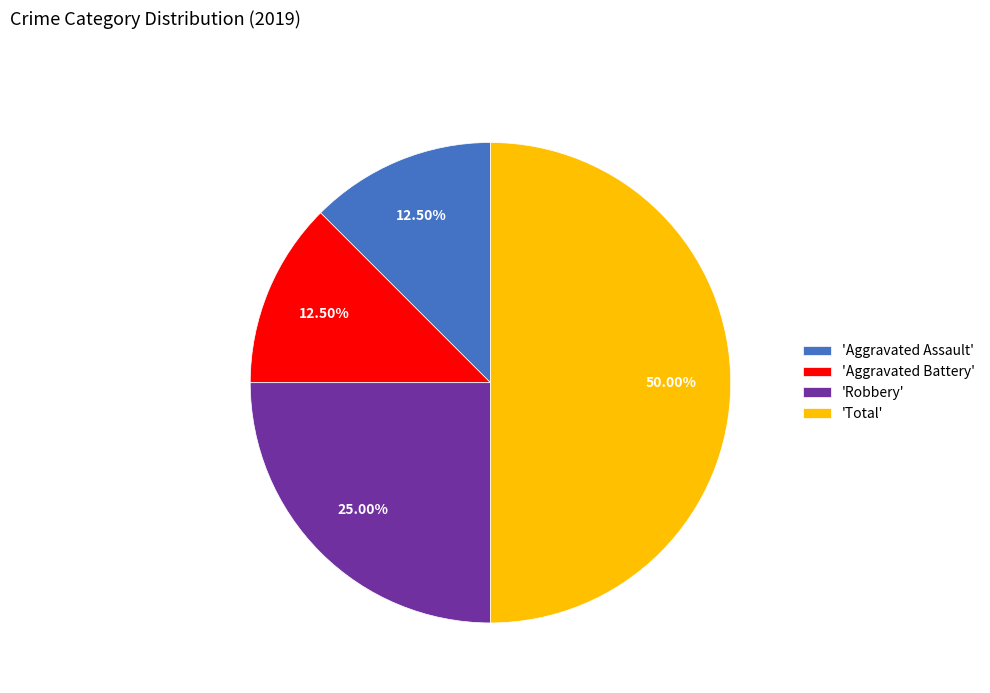

Combined, do 'Aggravated Battery' and 'Total' account for over 50%?

Yes